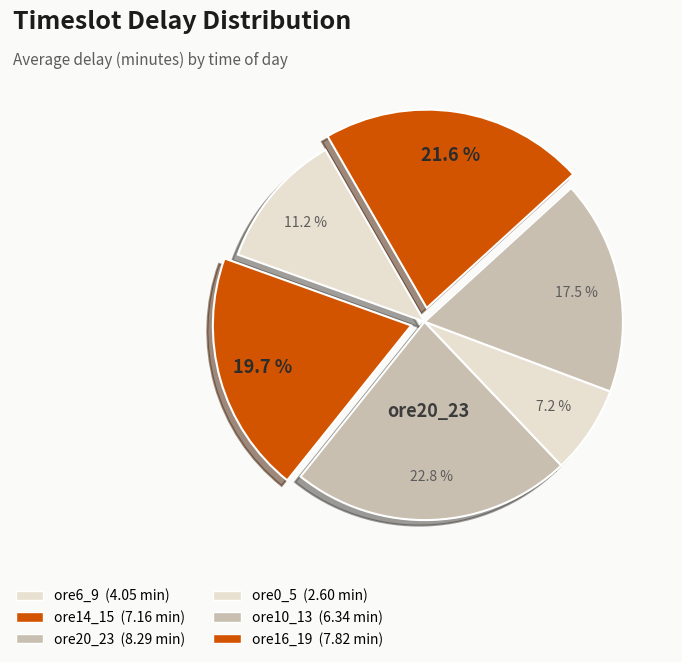

Is ore0_5 the majority of the pie?

No